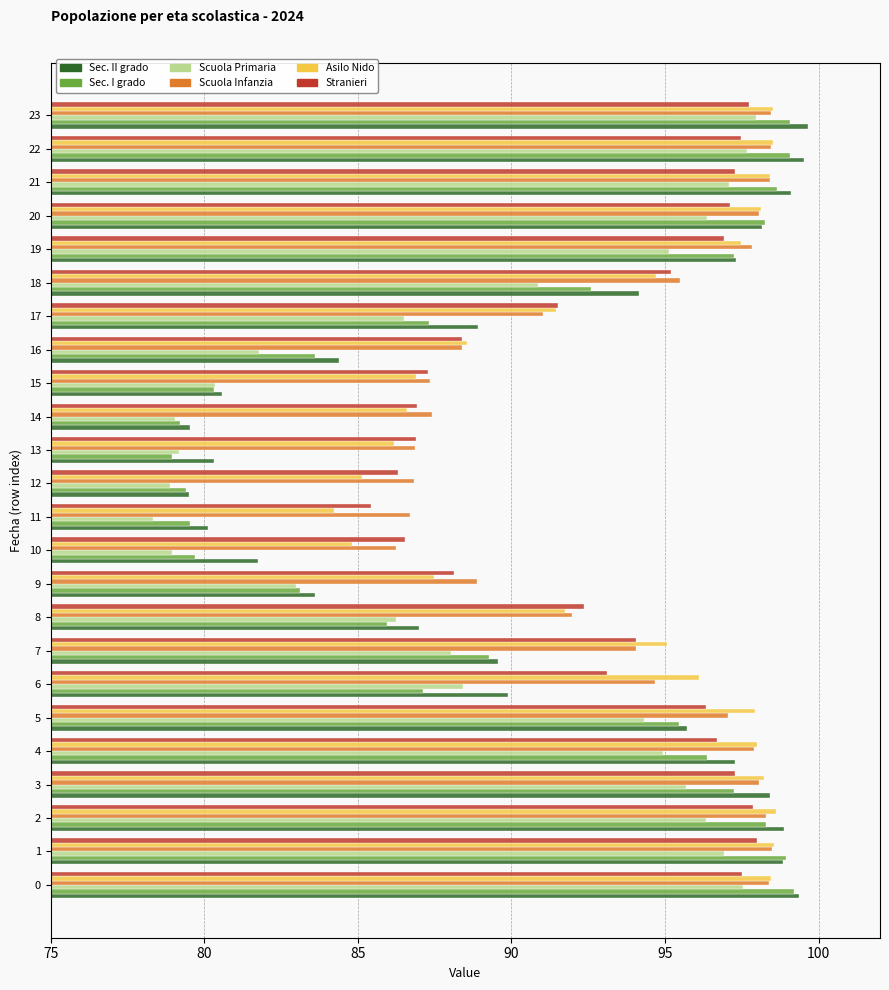

What is the difference between the highest and lowest values at 13?

7.9